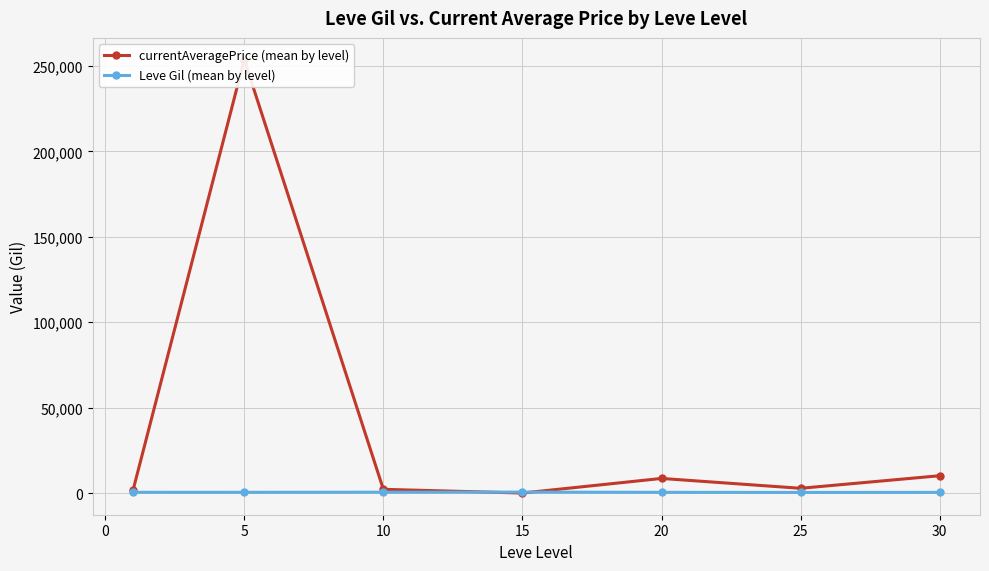

How many distinct data groups are displayed?

2